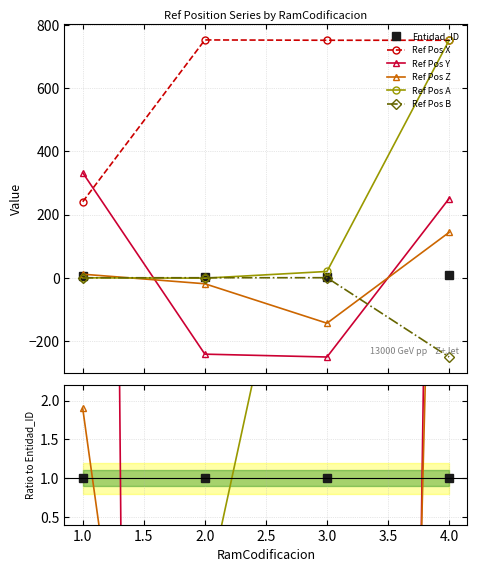

Where does the Ref Pos B series first go above 0?

2.0